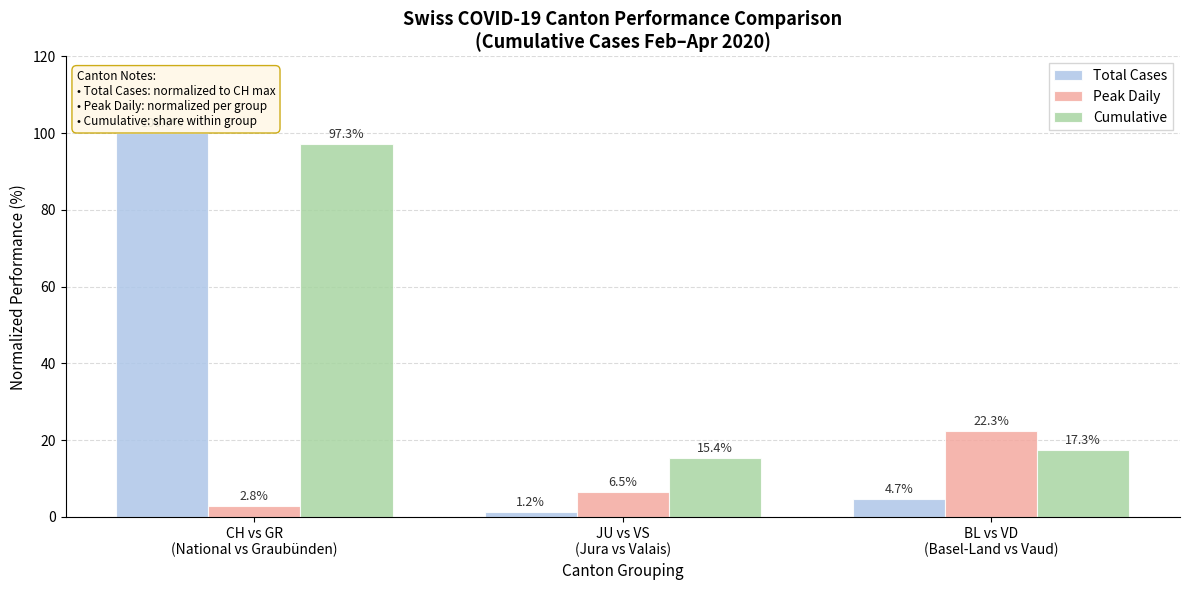

At BL vs VD
(Basel-Land vs Vaud), list the series in order from largest to smallest.

Peak Daily, Cumulative, Total Cases